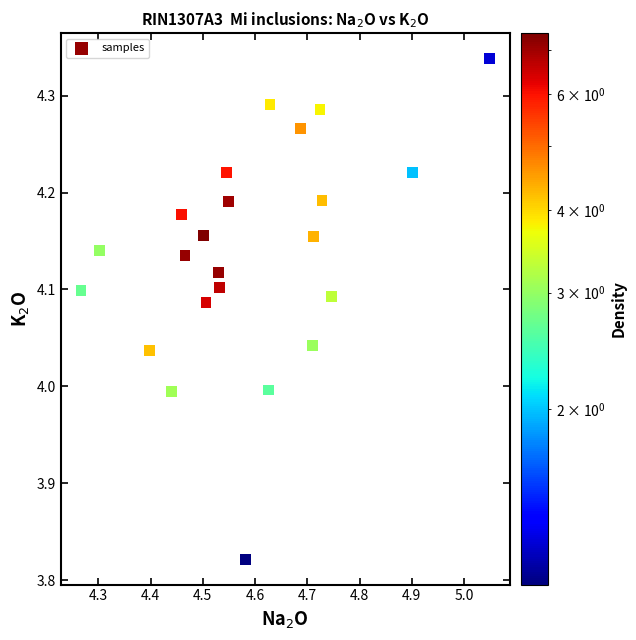

What is the range of X values (max minus min)?

0.8